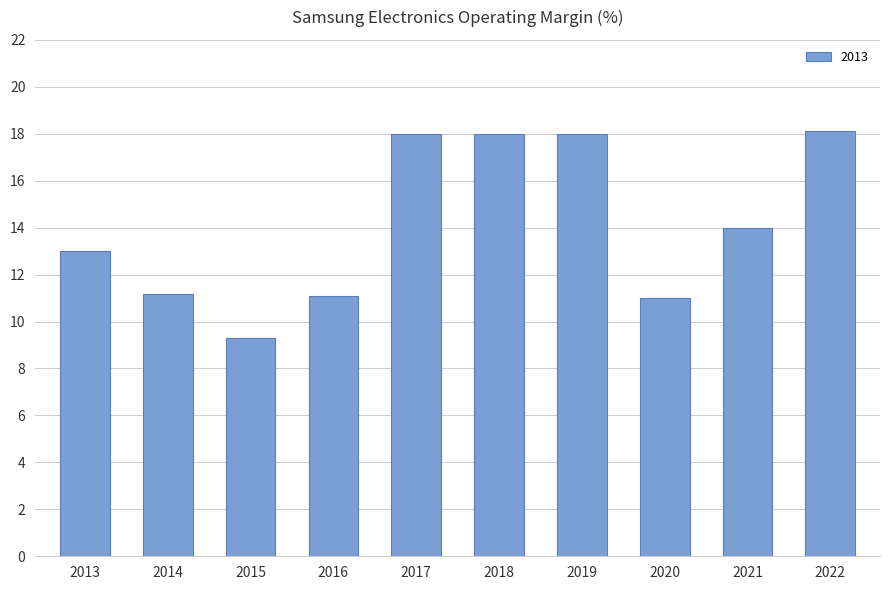

Approximately how many times larger is the value at 2013 compared to 2016?

1.2